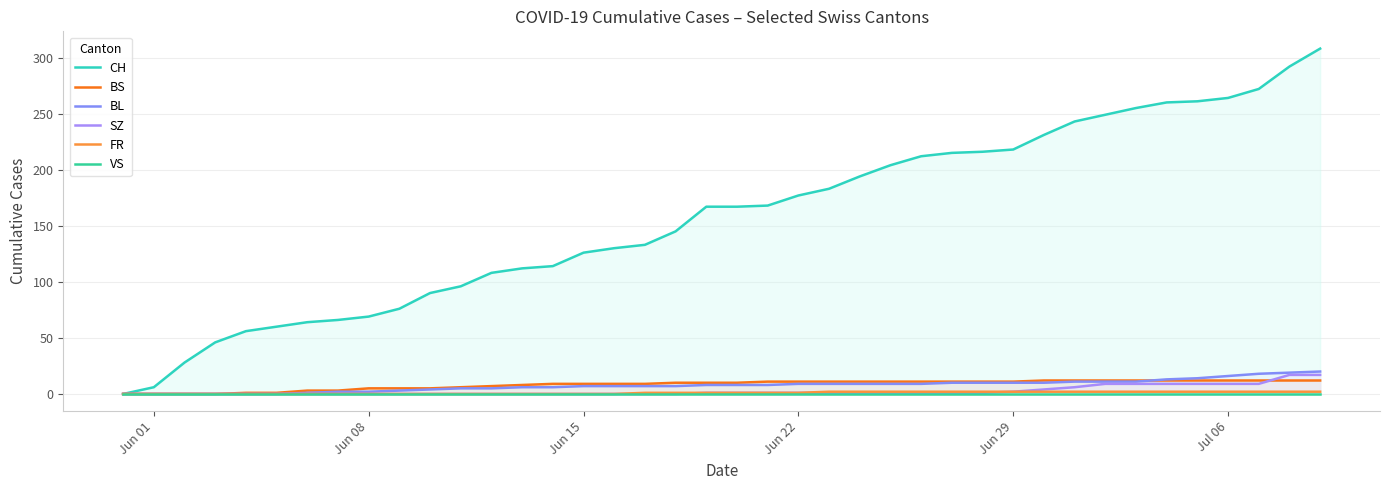

Reading right to left, extract all data points from this chart.

CH: 308	292	272	264	261	260	255	249	243	231	218	216	215	212	204	194	183	177	168	167	167	145	133	130	126	114	112	108	96	90	76	69	66	64	60	56	46	28	6	0
BS: 12	12	12	12	12	12	12	12	12	12	11	11	11	11	11	11	11	11	11	10	10	10	9	9	9	9	8	7	6	5	5	5	3	3	1	1	0	0	0	0
BL: 20	19	18	16	14	13	11	11	11	10	10	10	10	9	9	9	9	9	8	8	8	7	7	7	7	6	6	5	5	4	3	2	2	1	0	0	0	0	0	0
SZ: 17	17	9	9	9	9	9	9	6	4	2	1	1	1	1	1	1	1	1	1	1	0	0	0	0	0	0	0	0	0	0	0	0	0	0	0	0	0	0	0
FR: 2	2	2	2	2	2	2	2	2	2	2	2	2	2	2	2	2	1	1	1	1	1	1	0	0	0	0	0	0	0	0	0	0	0	0	0	0	0	0	0
VS: 0	0	0	0	0	0	0	0	0	0	0	0	0	0	0	0	0	0	0	0	0	0	0	0	0	0	0	0	0	0	0	0	0	0	0	0	0	0	0	0